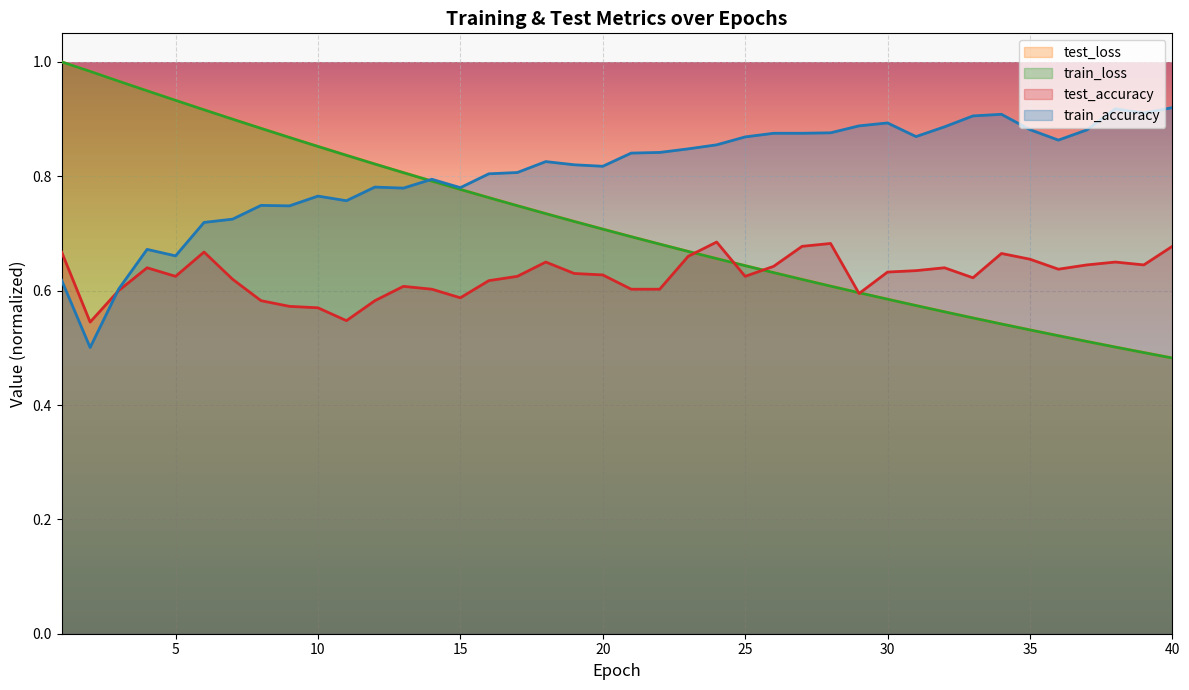

True or false: train_loss has more than 0 interior local peaks.

False